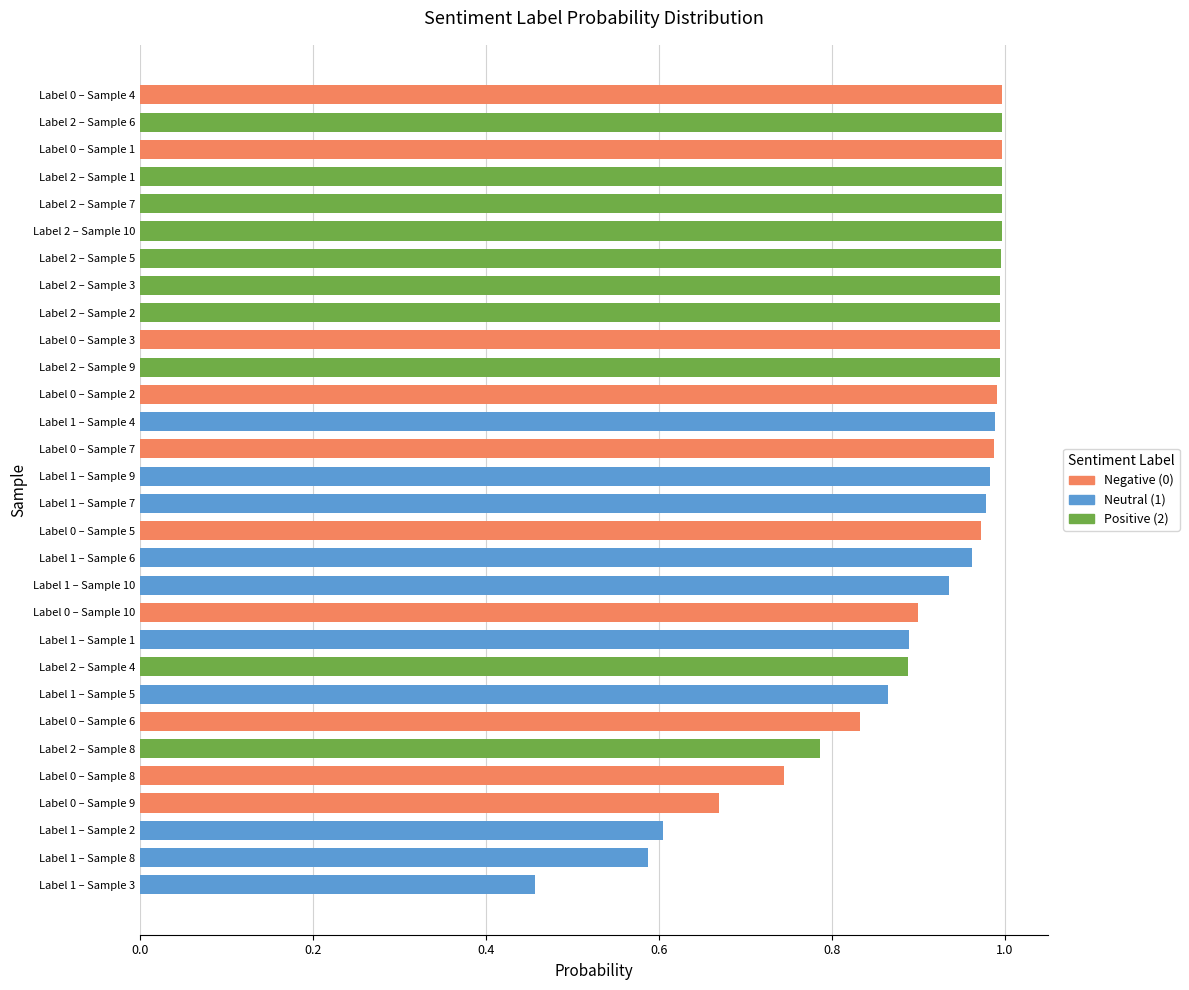

The chart shows a value of 0.5 at Label 0 – Sample 6. True or false?

False